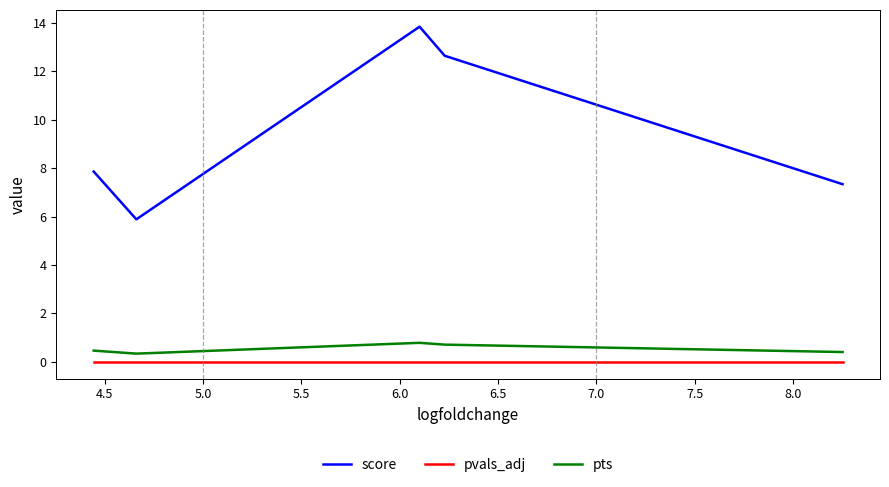

True or false: score and pts intersect in this chart.

False